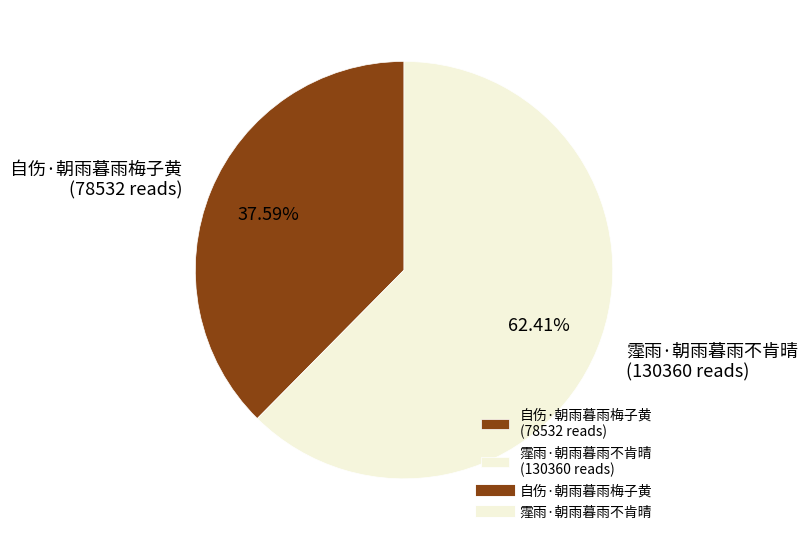

True or false: 霪雨·朝雨暮雨不肯晴 accounts for 62% of the total.

True